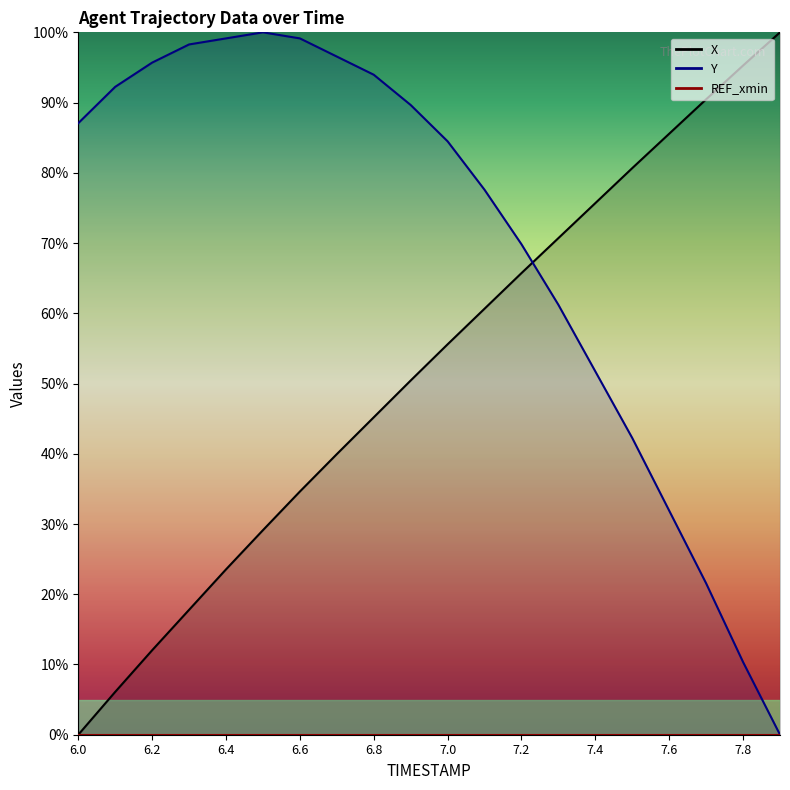

What is the sum of the X values at 7.9 and 7.1?

160.7